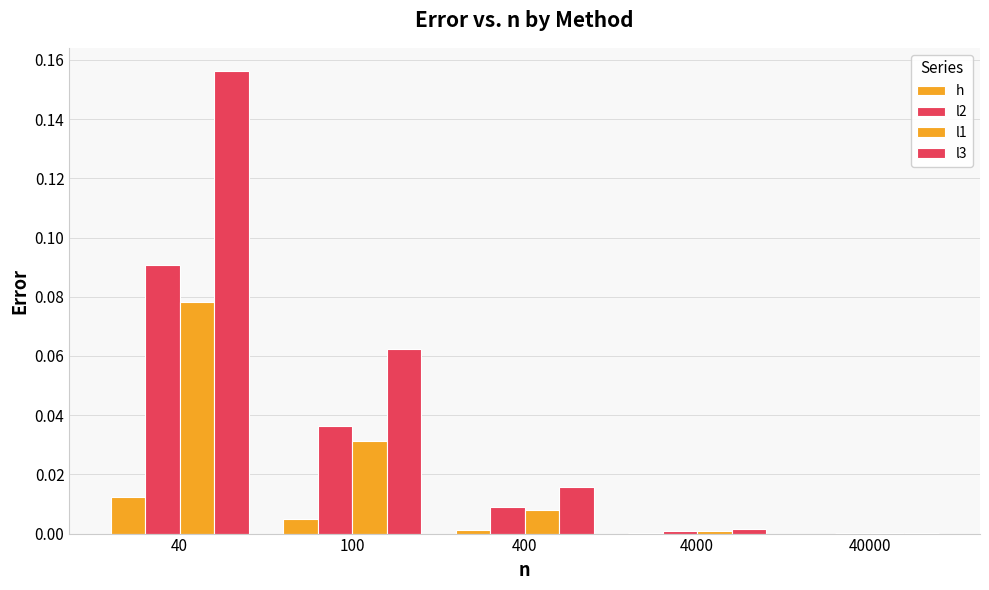

Are the bars grouped side by side (vs. stacked)?

Yes